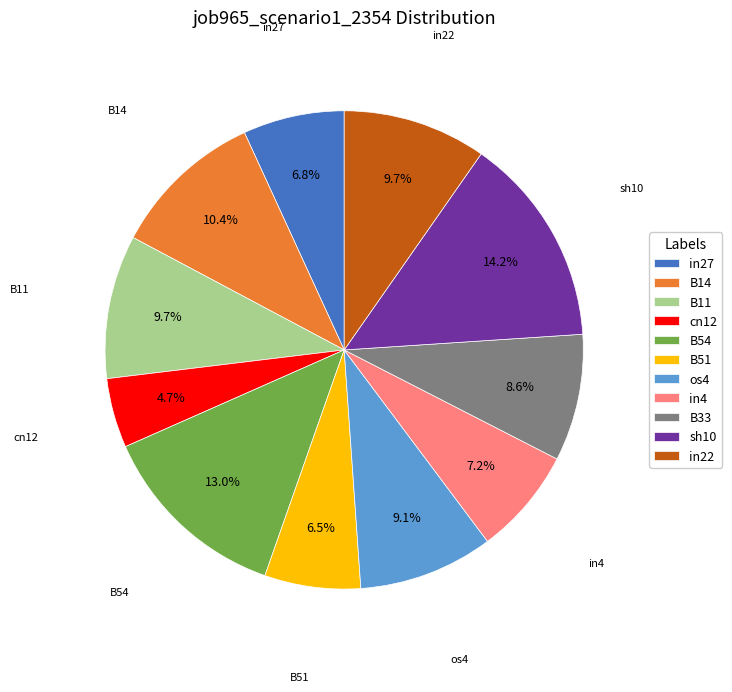

To the nearest percent, what percentage of the pie is cn12?

5%